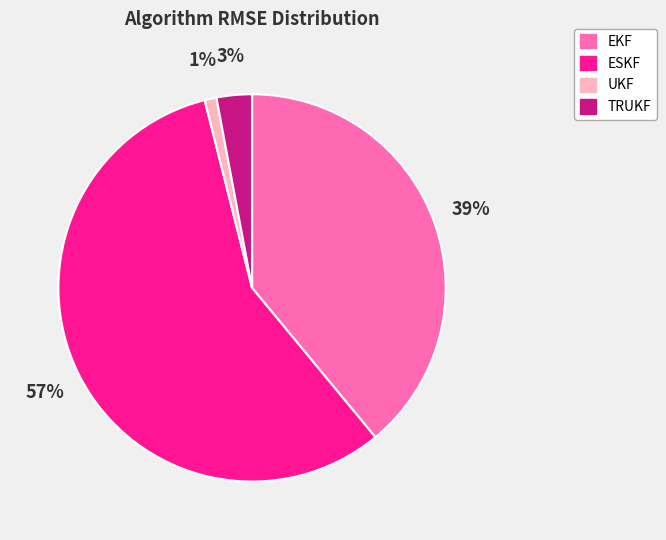

To the nearest percent, what is the combined percentage of UKF and TRUKF?

4%